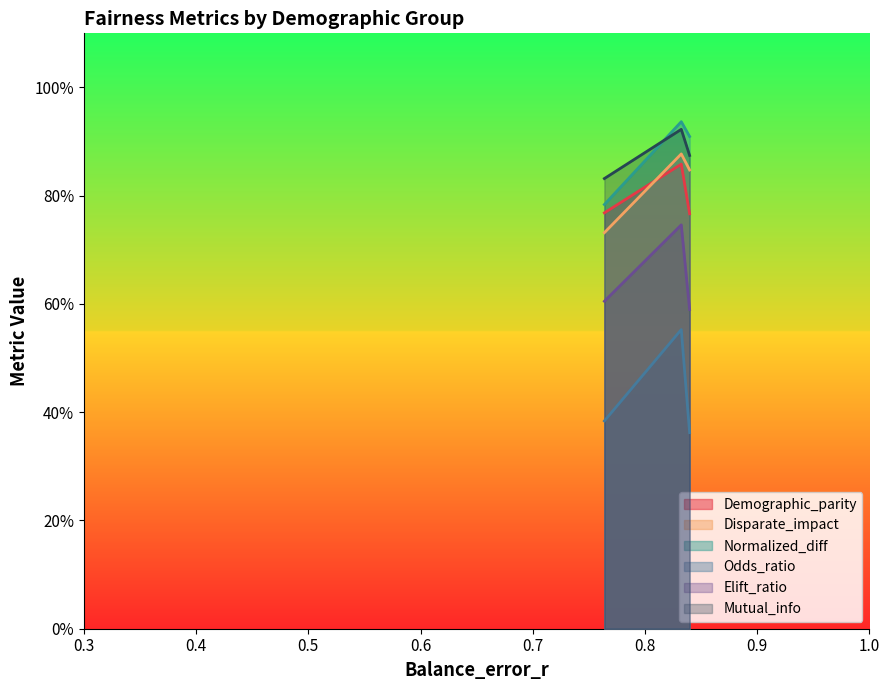

What is the maximum value shown in the chart?

0.9